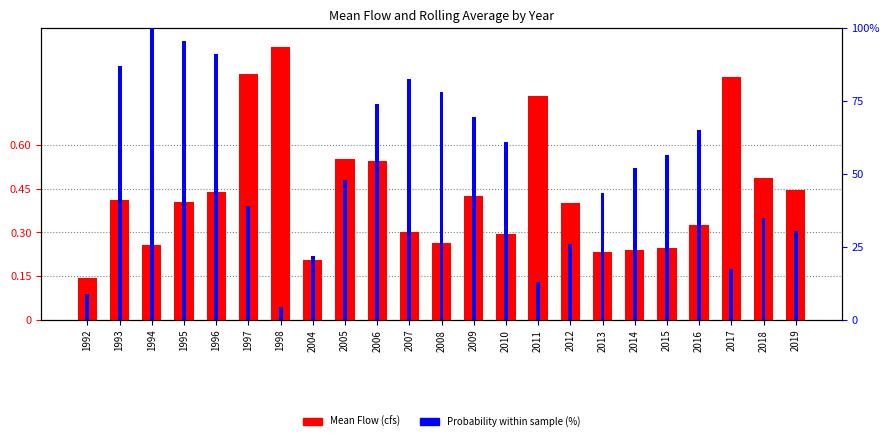

Rank the categories by Probability (%) value from highest to lowest.

1994, 1995, 1996, 1993, 2007, 2008, 2006, 2009, 2016, 2010, 2015, 2014, 2005, 2013, 1997, 2018, 2019, 2012, 2004, 2017, 2011, 1992, 1998